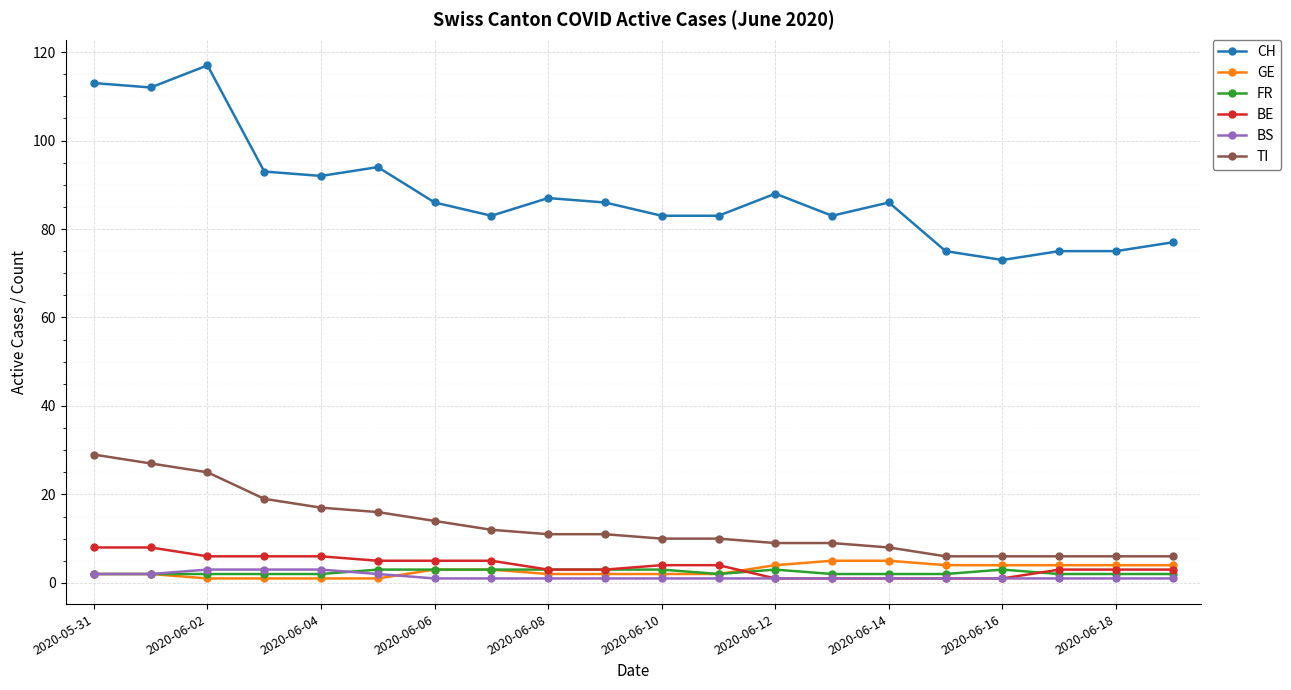

At how many categories does at least one series exceed 51?

20